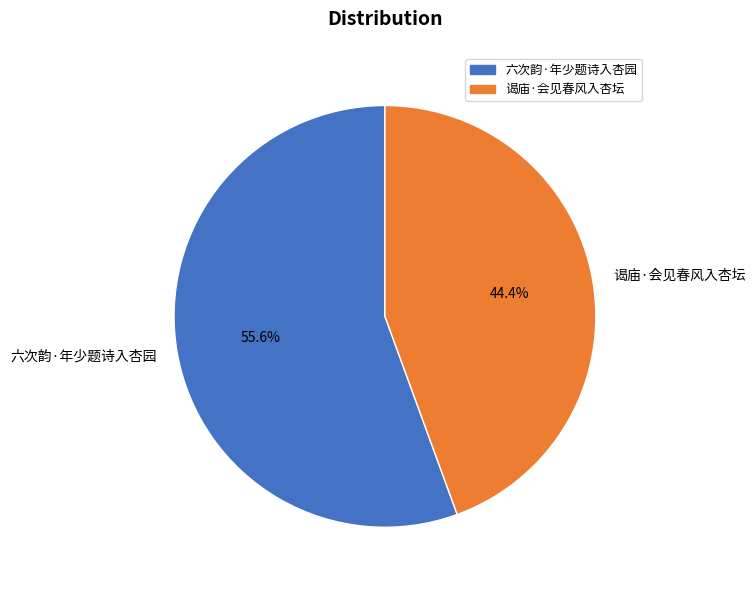

Rank the categories by value from lowest to highest.

谒庙·会见春风入杏坛, 六次韵·年少题诗入杏园